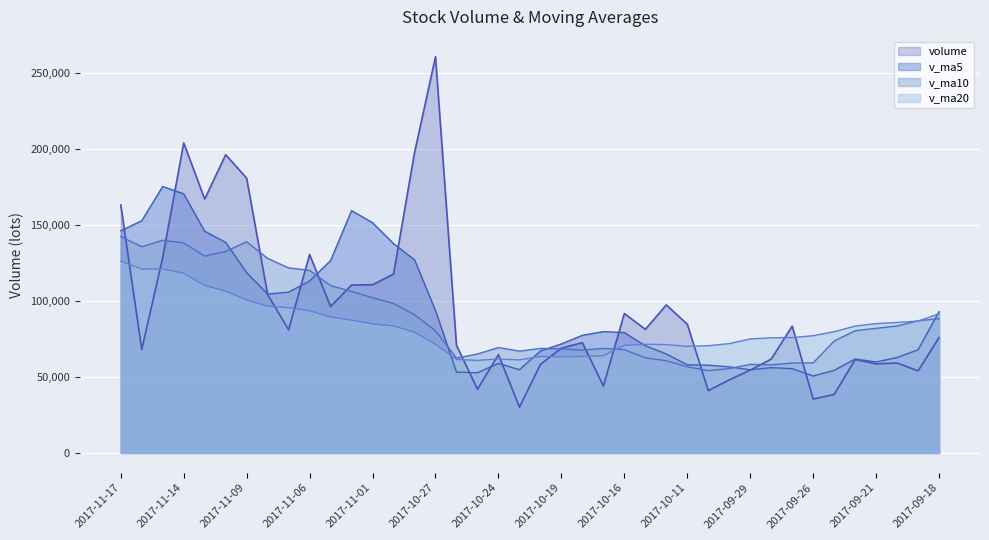

Reading left to right, transcribe all the data shown in this chart.

volume: 163108.7	68020.1	128554.1	203916.5	166949.3	196134.5	180710.5	104149.9	81000.9	130458.6	96248.1	110471.0	110606.0	117633.1	197410.2	260596.6	70802.8	41825.6	64696.2	30104.2	58158.1	68942.9	72496.4	43937.3	91678.2	81286.0	97342.6	84624.4	40957.0	48023.8	54462.0	61724.7	83385.9	35405.3	38436.3	61384.1	58554.0	59139.0	53935.2	75912.2
v_ma5: 146109.8	152714.9	175253.0	170372.1	145789.0	138490.9	118513.6	104465.7	105756.9	113083.3	126473.7	159343.4	151409.7	137653.7	127066.3	93605.1	53117.4	52745.4	58879.6	54727.8	67042.6	71668.2	77348.1	79773.7	79177.6	70446.8	65082.0	57958.4	57710.7	56600.3	54682.8	56067.2	55433.1	50583.7	54289.7	61784.9	59803.8	62762.0	67838.4	92930.2
v_ma10: 142300.3	135614.2	139859.3	138064.5	129436.2	132482.3	138928.5	127937.7	121705.3	120074.8	110039.4	106230.4	102077.6	98266.6	90897.0	80323.9	62392.8	65046.8	69326.6	66952.7	68744.7	68375.1	67653.3	68742.2	67889.0	62564.8	60574.6	56695.8	54147.2	55445.0	58233.9	57935.5	59097.6	59211.1	73609.9	80363.6	81953.7	83485.8	86926.0	88320.5
v_ma20: 126169.9	120922.3	120968.4	118165.6	110166.6	106403.1	100660.6	96492.2	95516.0	93513.8	89392.0	87302.7	84865.4	83504.4	79393.0	71444.3	61483.7	60871.3	61736.9	61198.9	63489.3	63155.3	63375.4	63976.6	70749.5	71464.2	71264.2	70090.8	70536.6	71882.8	74985.7	75743.0	75848.5	77112.8	79731.6	83419.3	85059.8	85804.6	86745.8	91544.9